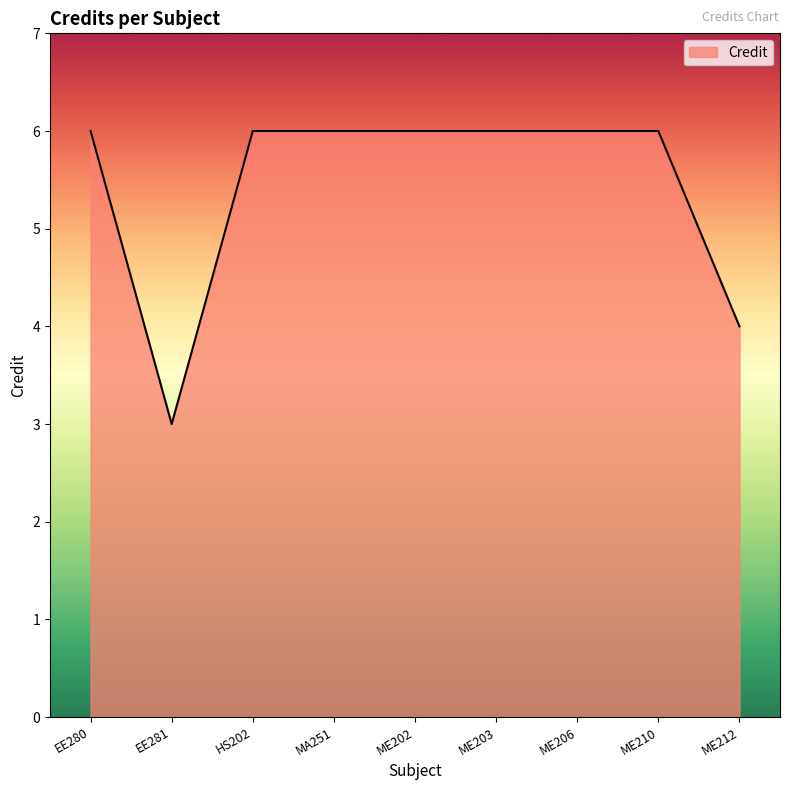

What is the greatest value displayed?

6